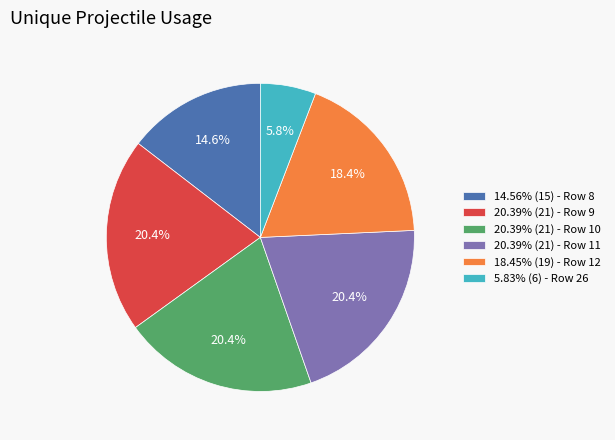

Does any single category account for the majority?

No